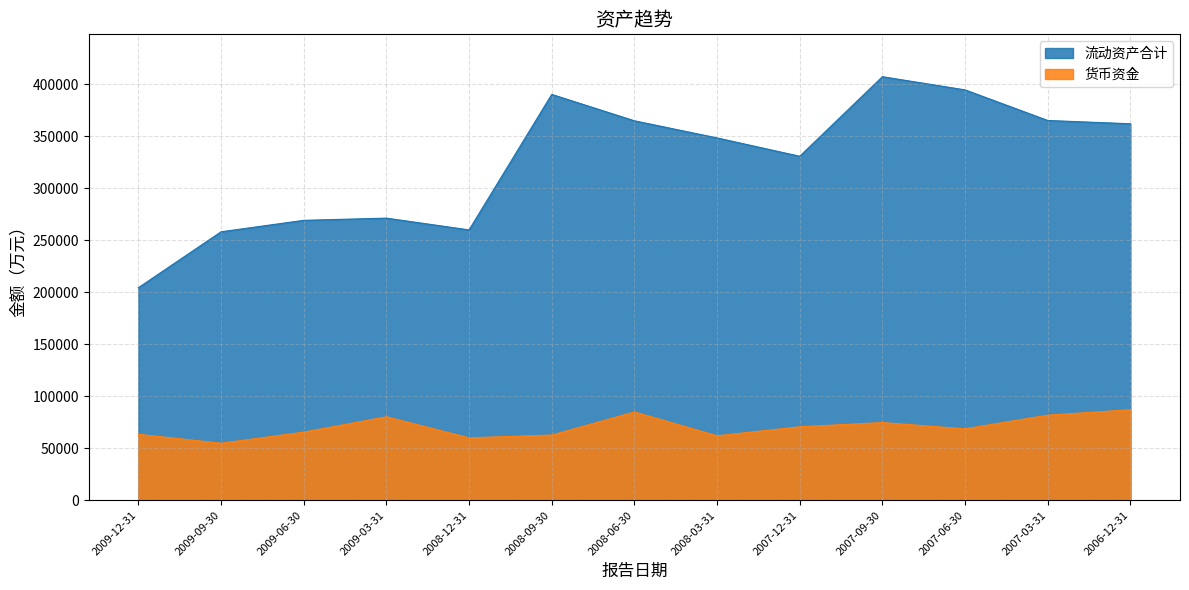

What is the label of the 6th point from the left?

2008-09-30